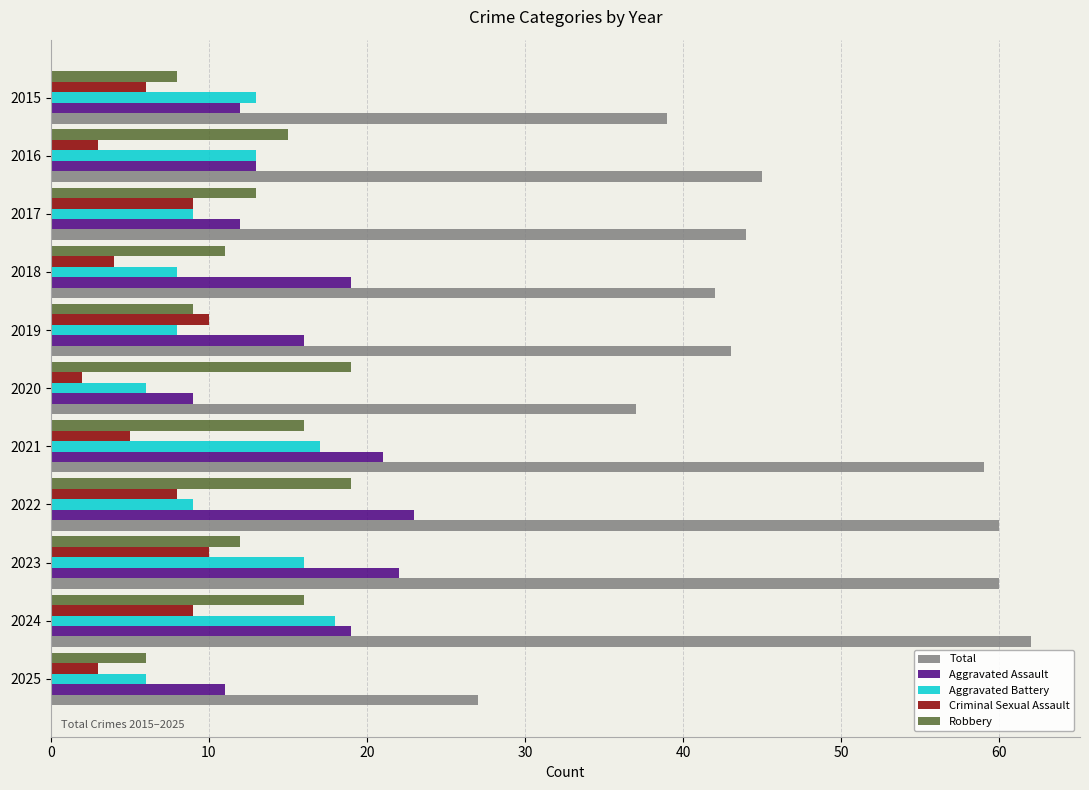

At how many categories does at least one series exceed 47?

4